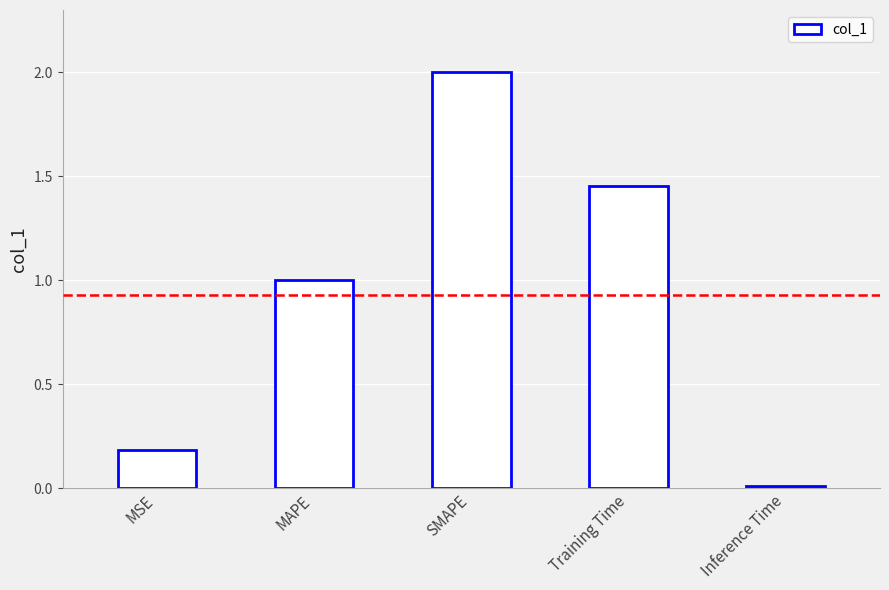

What is the change in value from MAPE to SMAPE?

+1.0